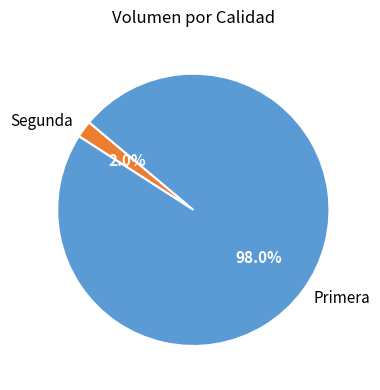

How many slices are in this pie chart?

2